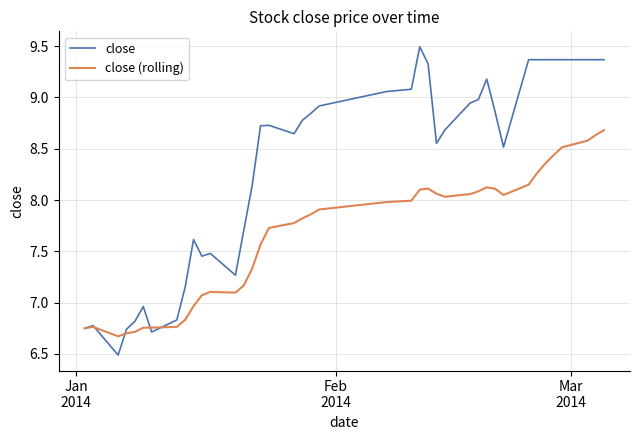

Which series has the largest total across all categories?

close